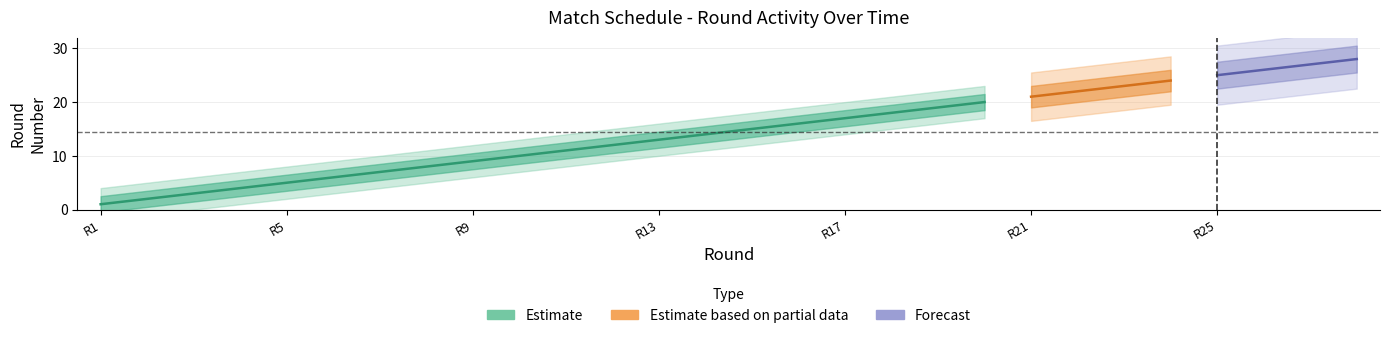

Which series has the largest range (max minus min)?

Estimate